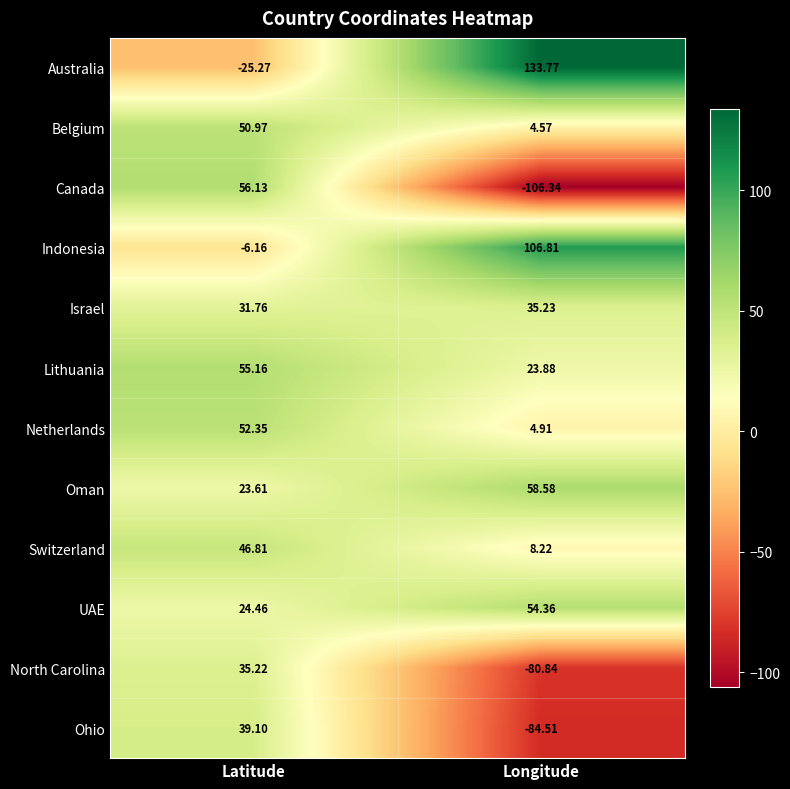

What is the spread (max minus min) of values at Longitude?

240.1